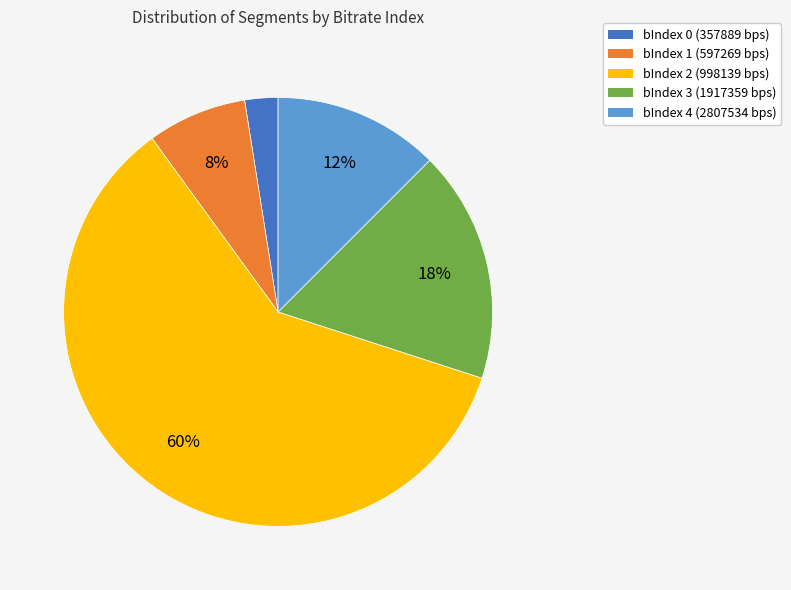

To the nearest percent, what is the combined percentage of bIndex 3 (1917359 bps) and bIndex 0 (357889 bps)?

20%